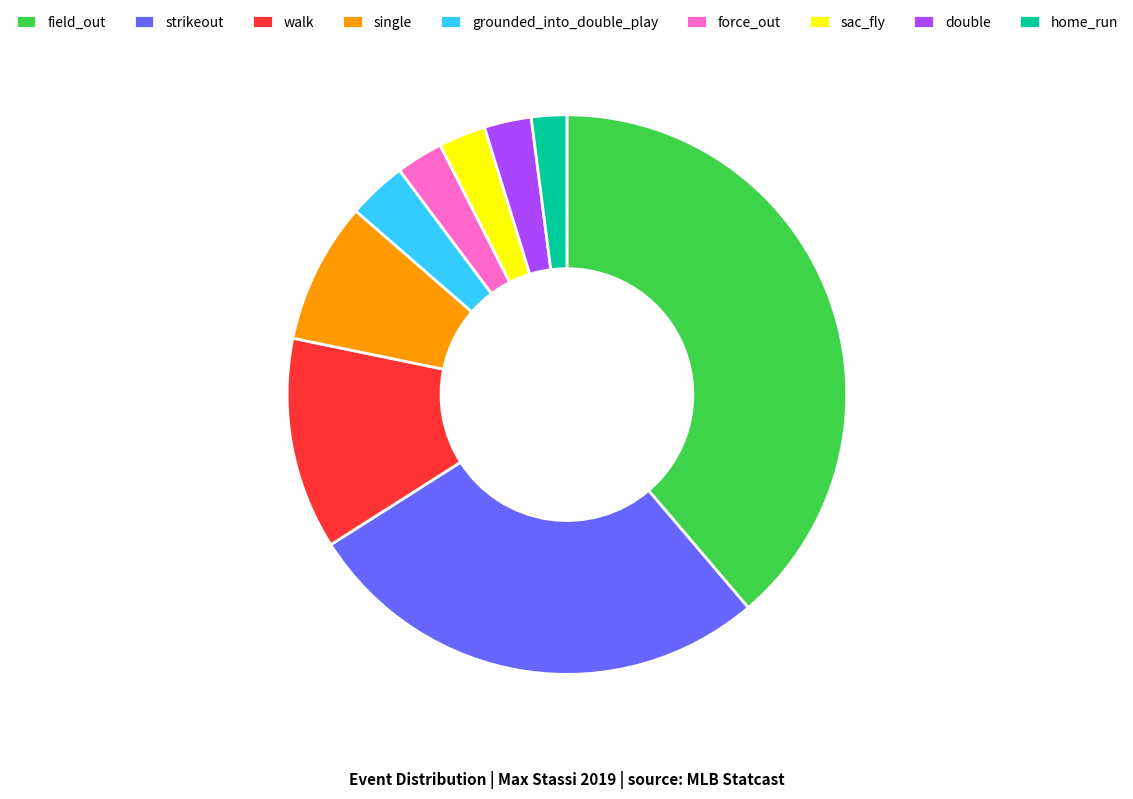

What is the largest slice in the pie chart?

field_out